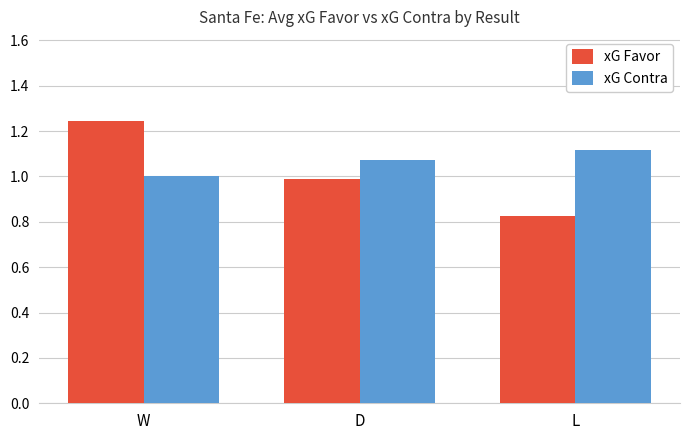

Count the number of data series in this chart.

2